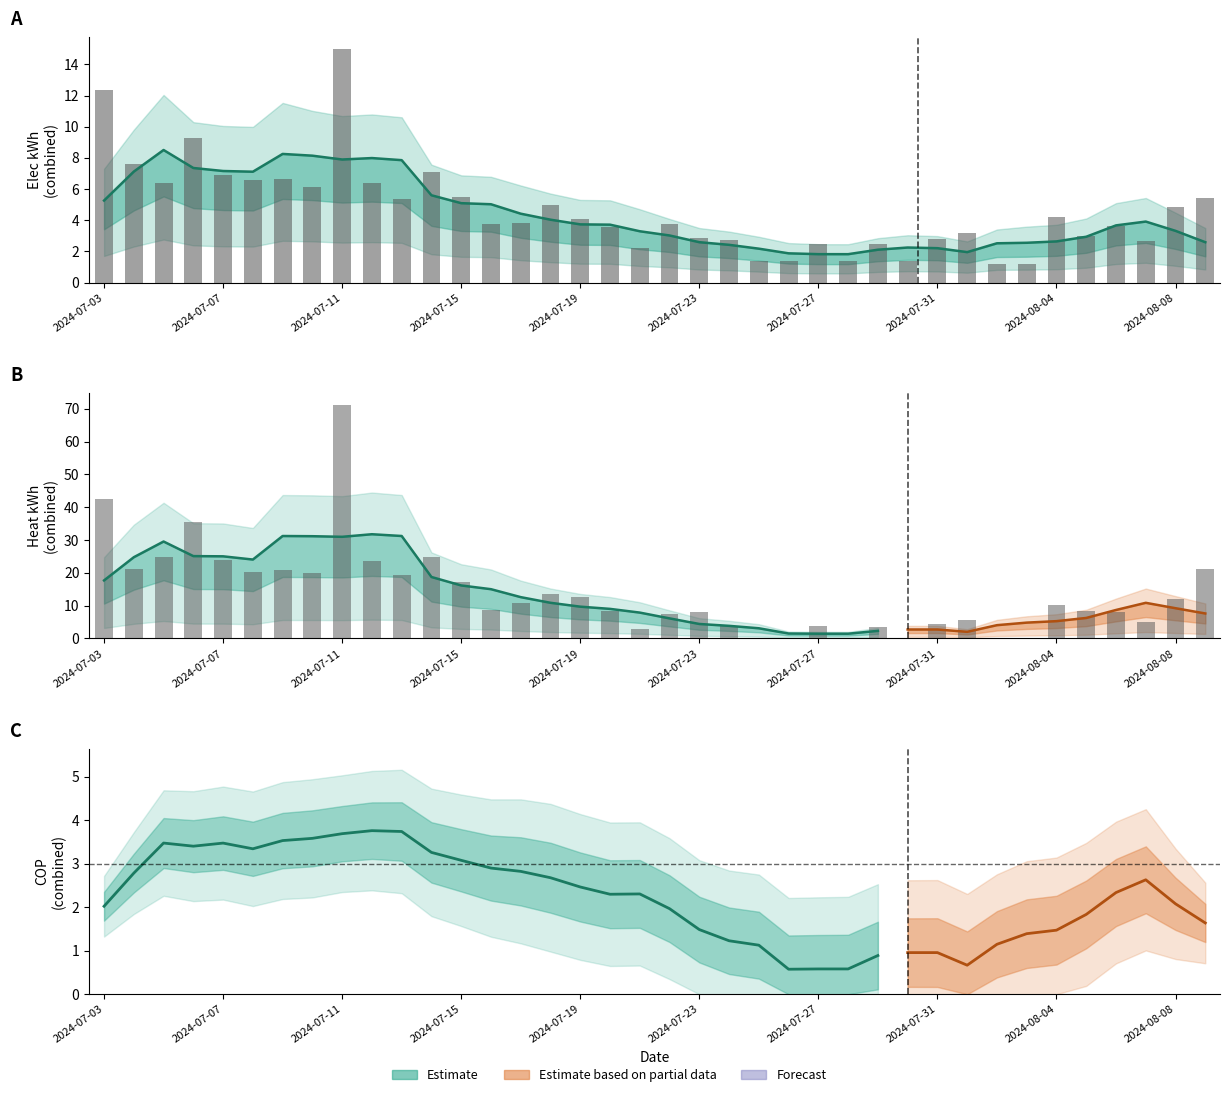

True or false: combined_cop has a value of 3.8 at combined_cop.

True